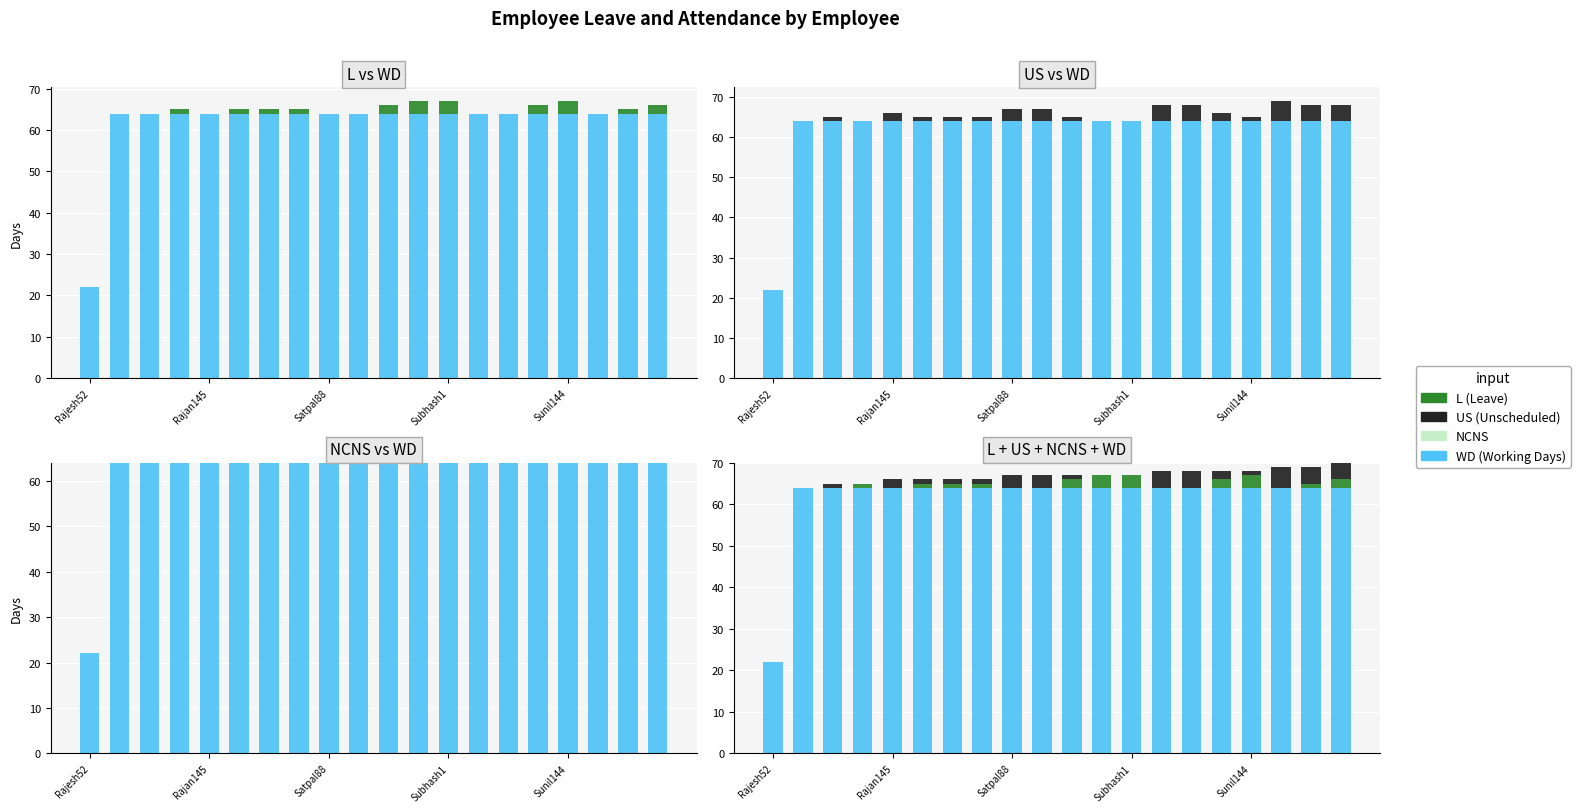

The WD series shows 64 at 13. True or false?

True